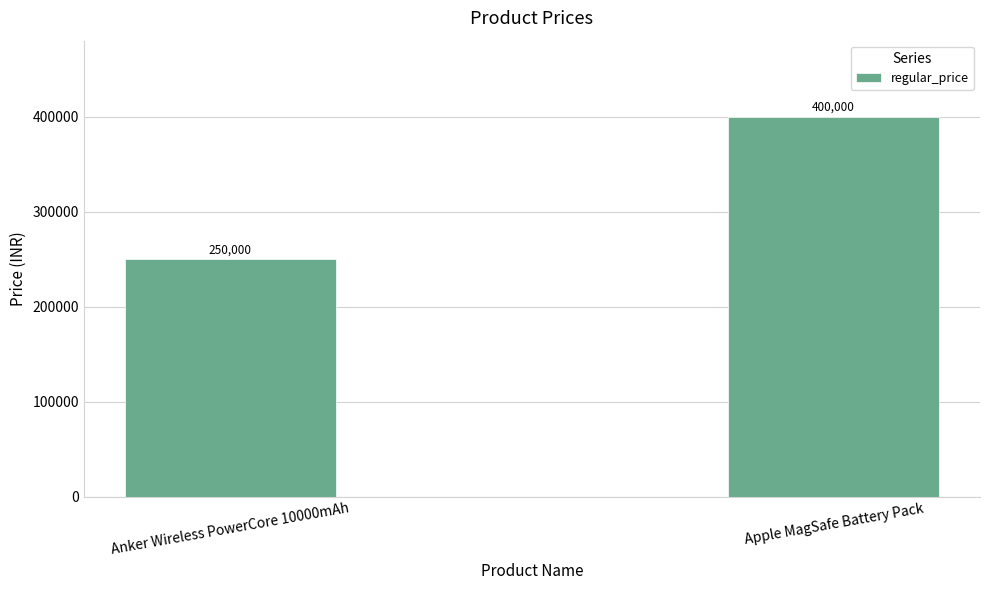

What is the approximate value at Anker Wireless PowerCore 10000mAh?

250000